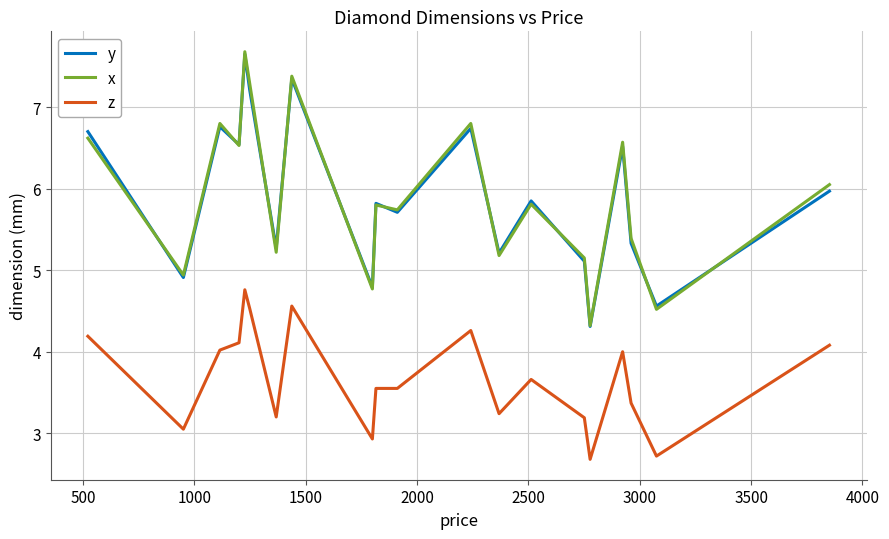

True or false: z and x cross at least once.

False